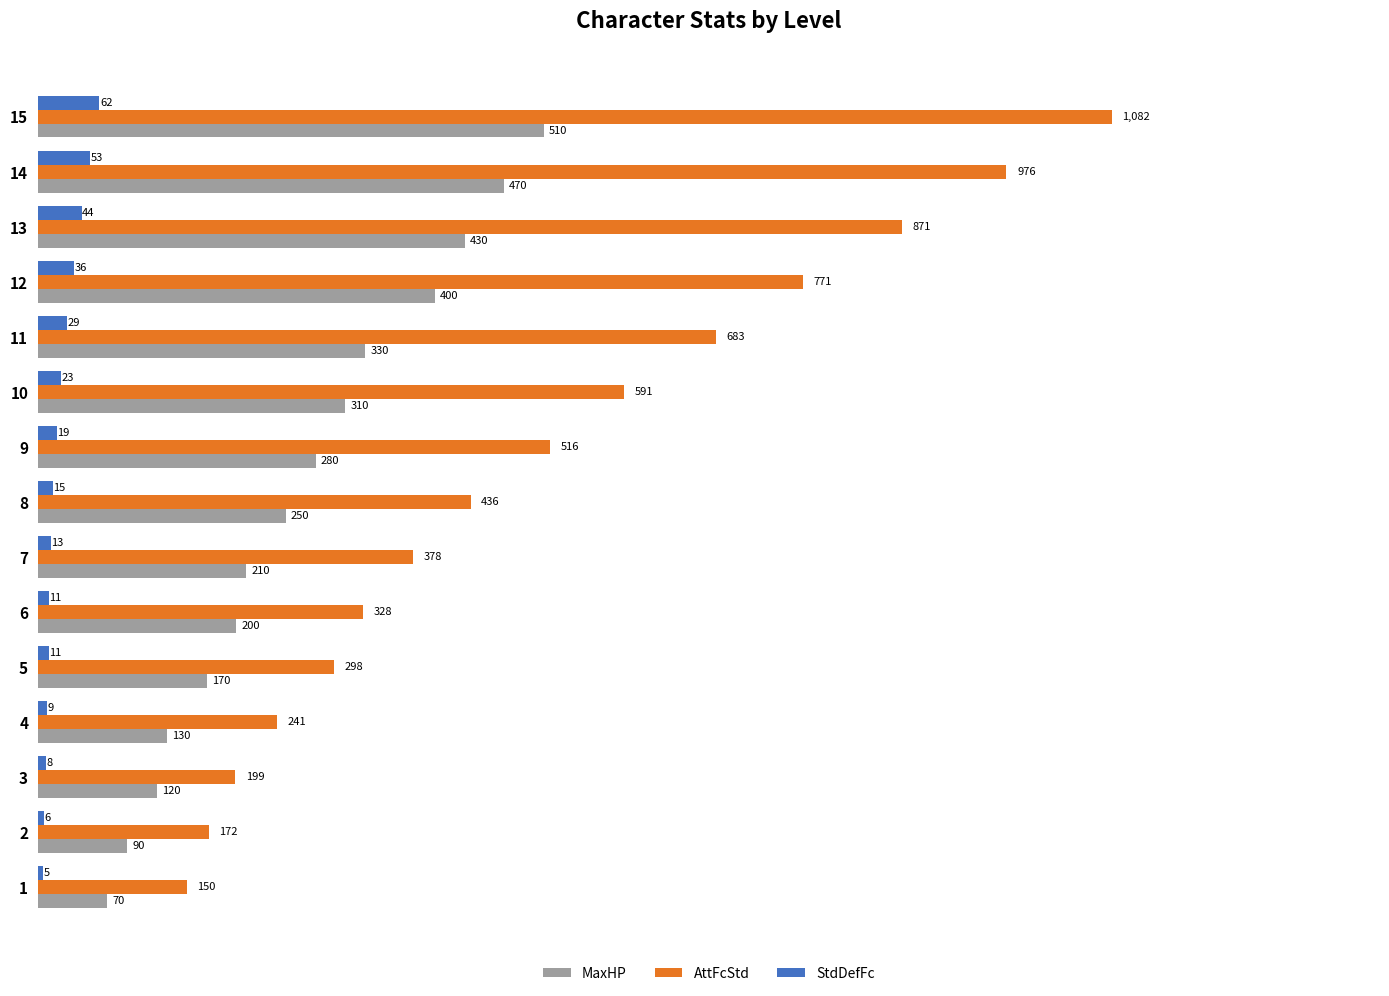

Read the MaxHP value at 2.

90